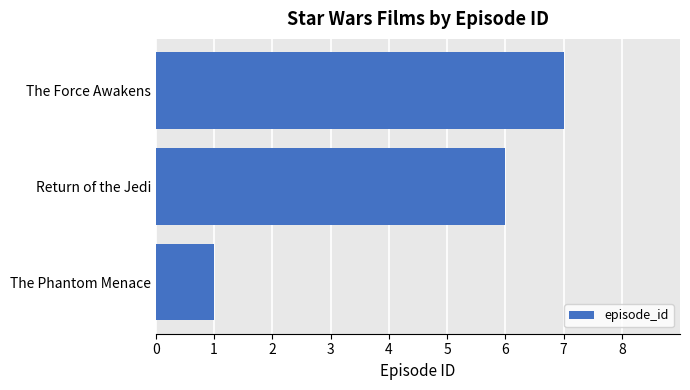

The value at The Force Awakens is 10. True or false?

False